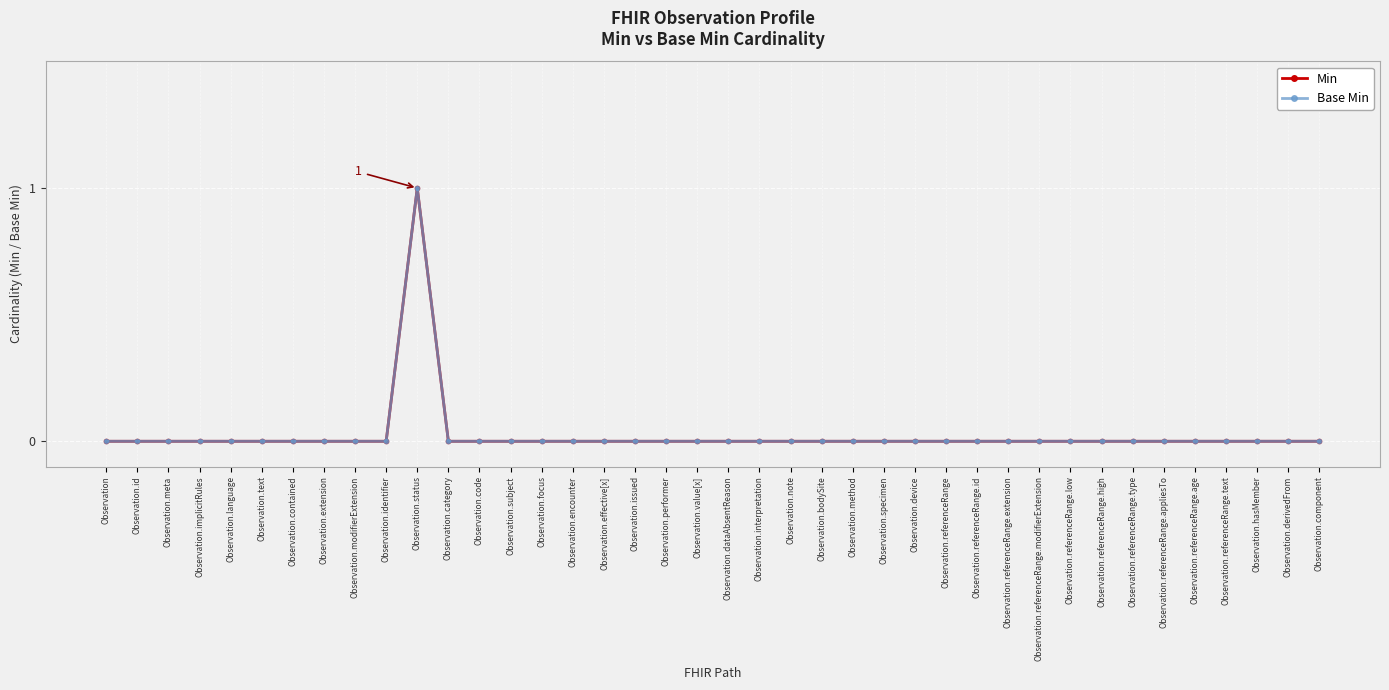

Reading left to right, what are all the values shown in this chart?

Min: Observation=0	Observation.id=0	Observation.meta=0	Observation.implicitRules=0	Observation.language=0	Observation.text=0	Observation.contained=0	Observation.extension=0	Observation.modifierExtension=0	Observation.identifier=0	Observation.status=1	Observation.category=0	Observation.code=0	Observation.subject=0	Observation.focus=0	Observation.encounter=0	Observation.effective[x]=0	Observation.issued=0	Observation.performer=0	Observation.value[x]=0	Observation.dataAbsentReason=0	Observation.interpretation=0	Observation.note=0	Observation.bodySite=0	Observation.method=0	Observation.specimen=0	Observation.device=0	Observation.referenceRange=0	Observation.referenceRange.id=0	Observation.referenceRange.extension=0	Observation.referenceRange.modifierExtension=0	Observation.referenceRange.low=0	Observation.referenceRange.high=0	Observation.referenceRange.type=0	Observation.referenceRange.appliesTo=0	Observation.referenceRange.age=0	Observation.referenceRange.text=0	Observation.hasMember=0	Observation.derivedFrom=0	Observation.component=0
Base Min: Observation=0	Observation.id=0	Observation.meta=0	Observation.implicitRules=0	Observation.language=0	Observation.text=0	Observation.contained=0	Observation.extension=0	Observation.modifierExtension=0	Observation.identifier=0	Observation.status=1	Observation.category=0	Observation.code=0	Observation.subject=0	Observation.focus=0	Observation.encounter=0	Observation.effective[x]=0	Observation.issued=0	Observation.performer=0	Observation.value[x]=0	Observation.dataAbsentReason=0	Observation.interpretation=0	Observation.note=0	Observation.bodySite=0	Observation.method=0	Observation.specimen=0	Observation.device=0	Observation.referenceRange=0	Observation.referenceRange.id=0	Observation.referenceRange.extension=0	Observation.referenceRange.modifierExtension=0	Observation.referenceRange.low=0	Observation.referenceRange.high=0	Observation.referenceRange.type=0	Observation.referenceRange.appliesTo=0	Observation.referenceRange.age=0	Observation.referenceRange.text=0	Observation.hasMember=0	Observation.derivedFrom=0	Observation.component=0